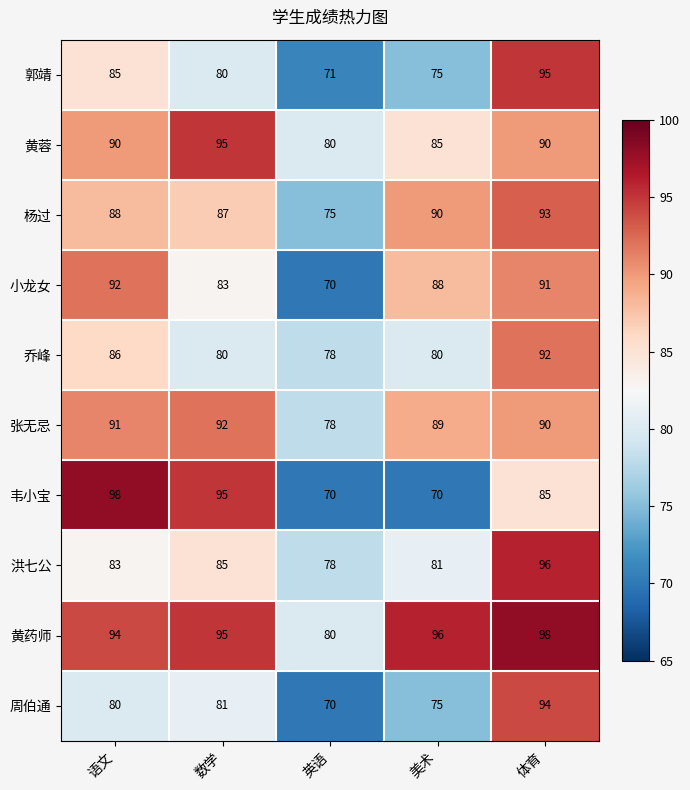

What is the average value of the 周伯通 series?

80